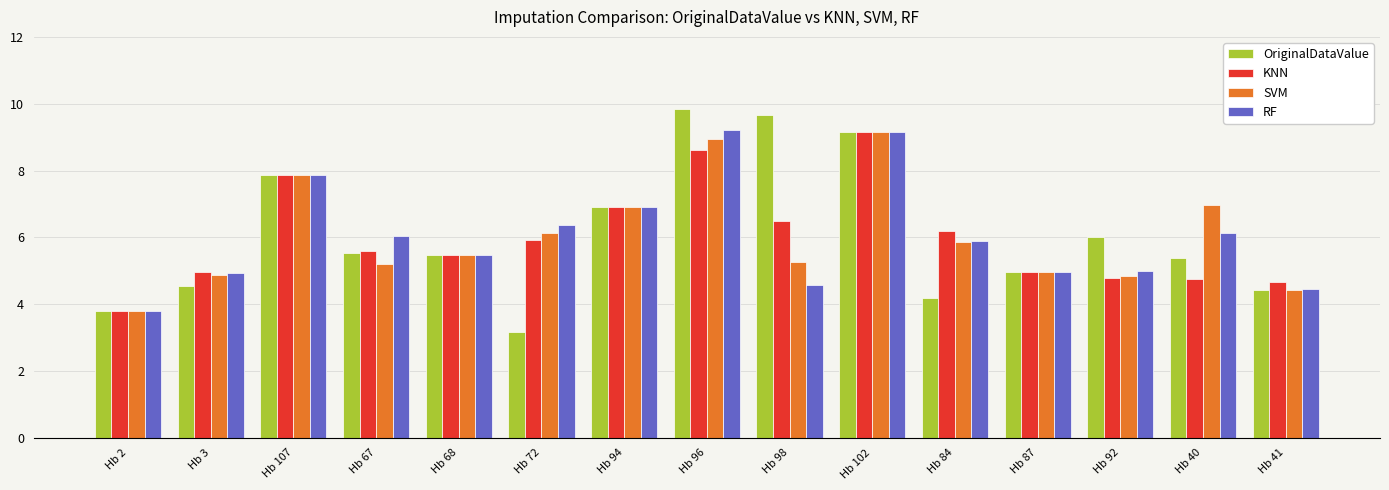

At which category does the chart reach its peak across all series?

Hb 96